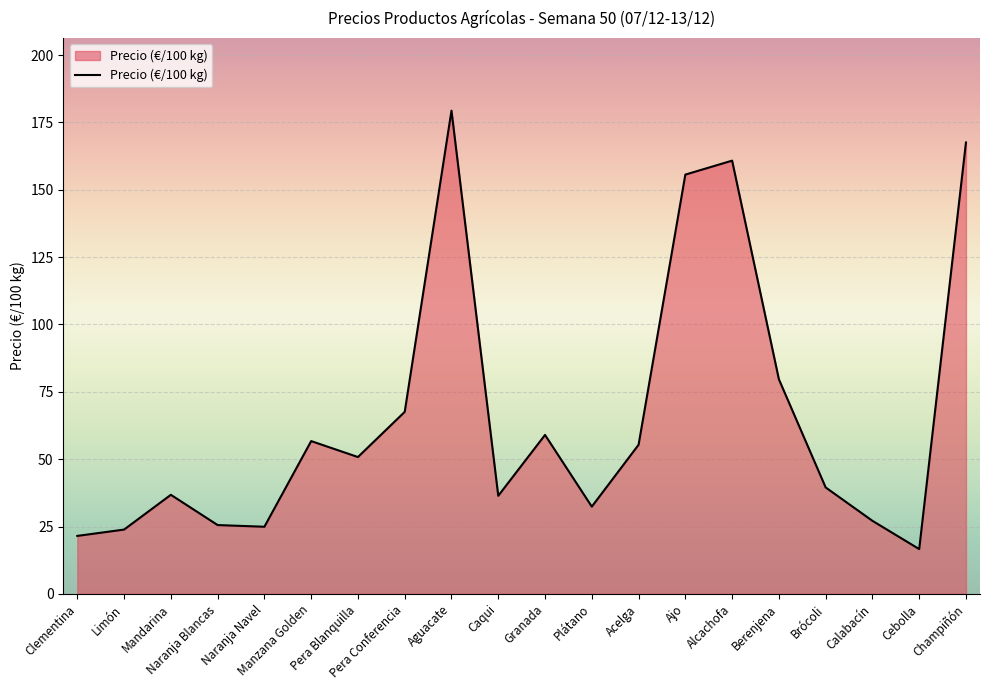

What is the minimum value shown in the chart?

16.6